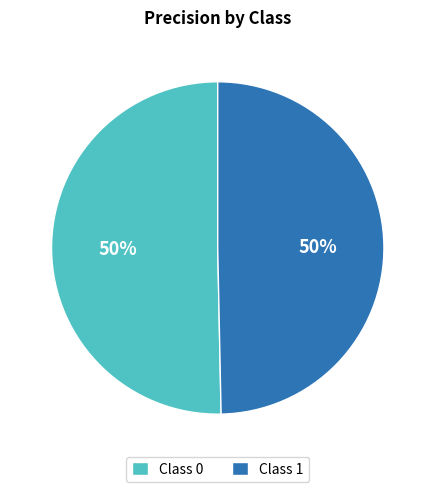

To the nearest percent, what percentage of the pie is Class 0?

50%